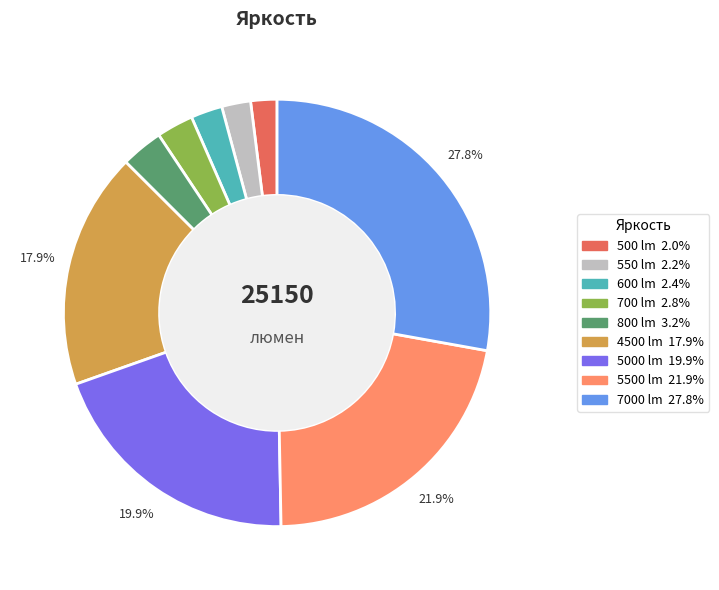

How many slices are in this pie chart?

9